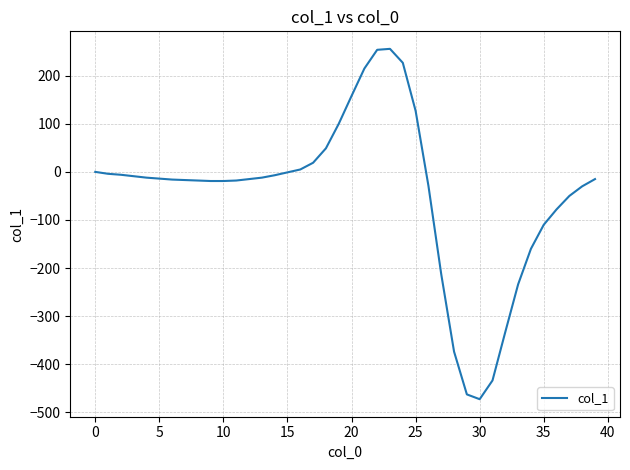

What is the maximum value shown in the chart?

256